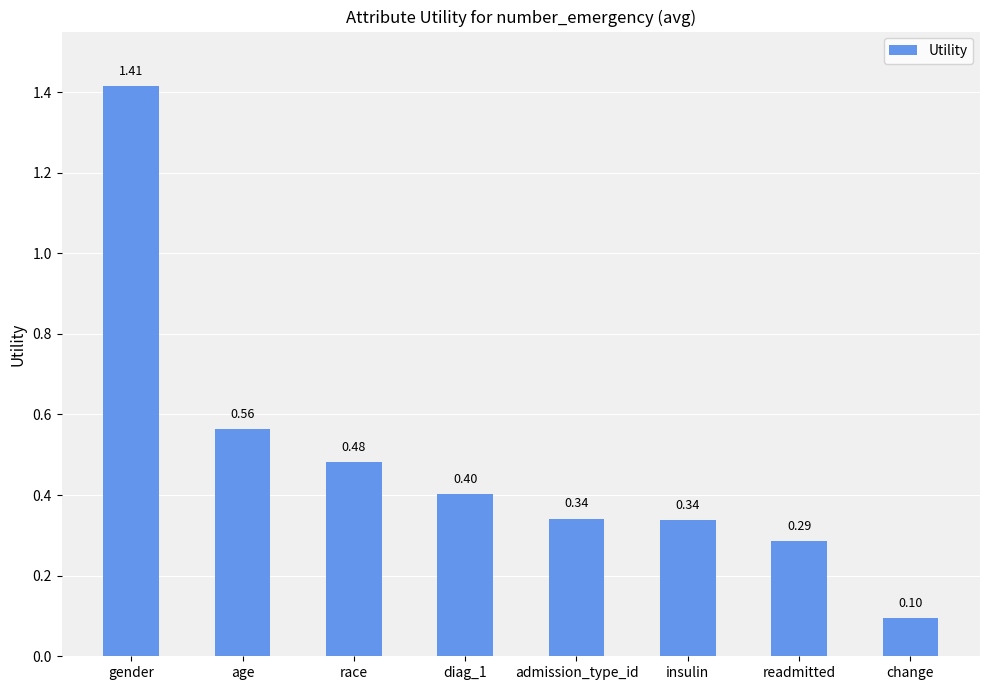

The chart shows a value of 0.1 at change. True or false?

True